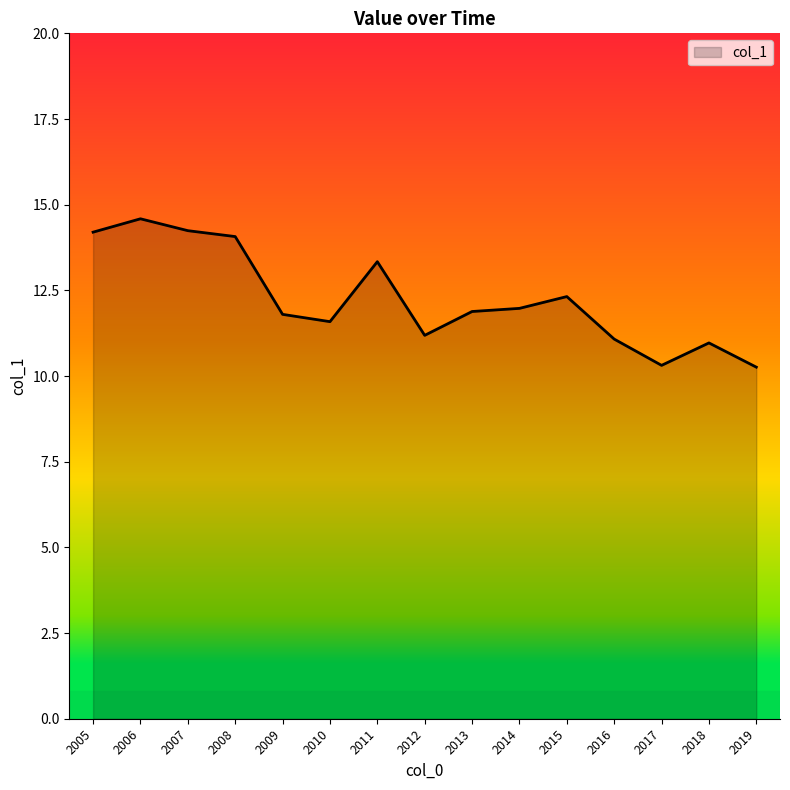

What is the ratio of the value at 2009 to the value at 2019?

1.2